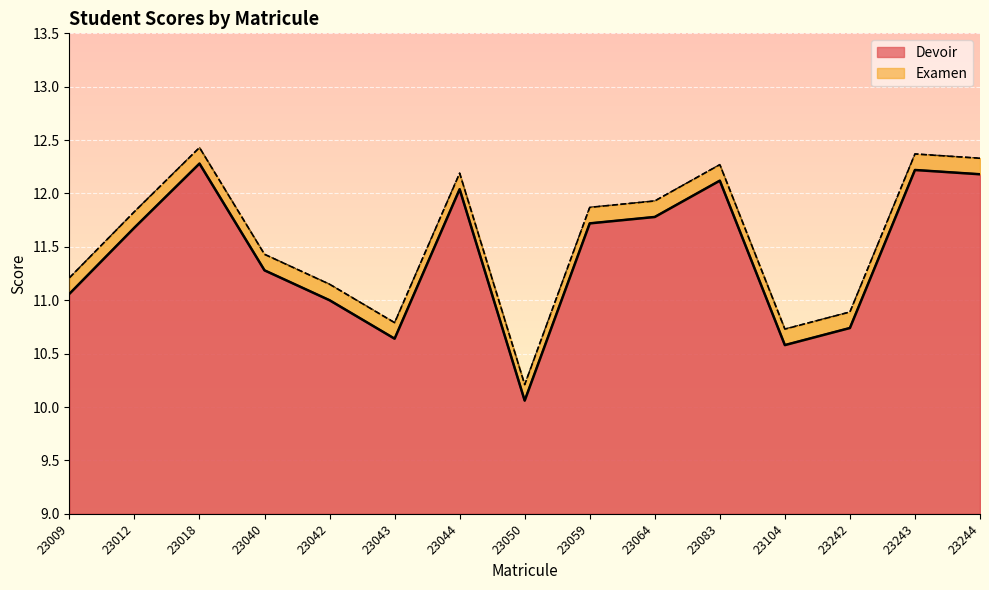

What is the total value across all series at 23243?

24.6